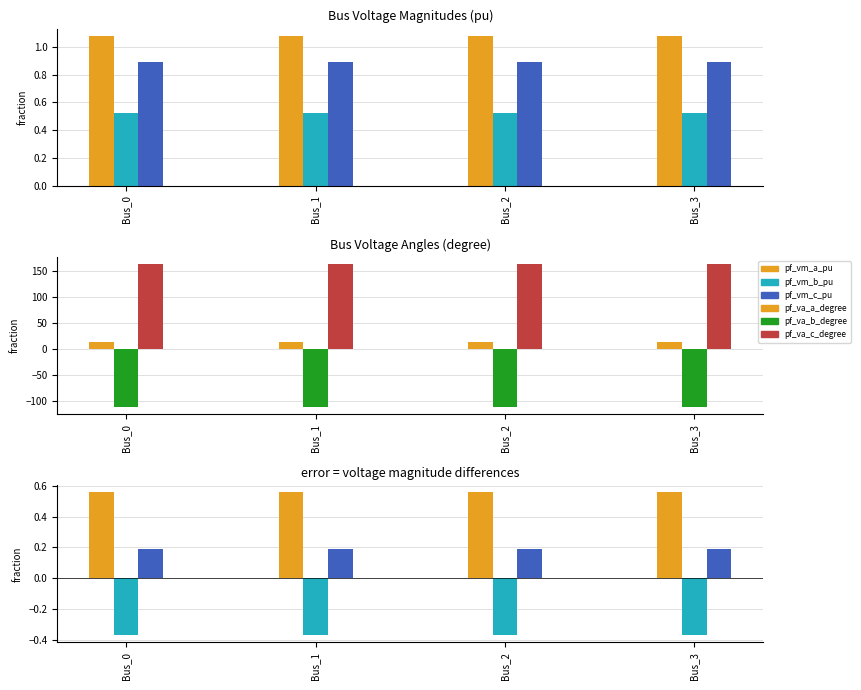

What is the value of the pf_va_a_degree bar at the 2nd from the left?

12.9